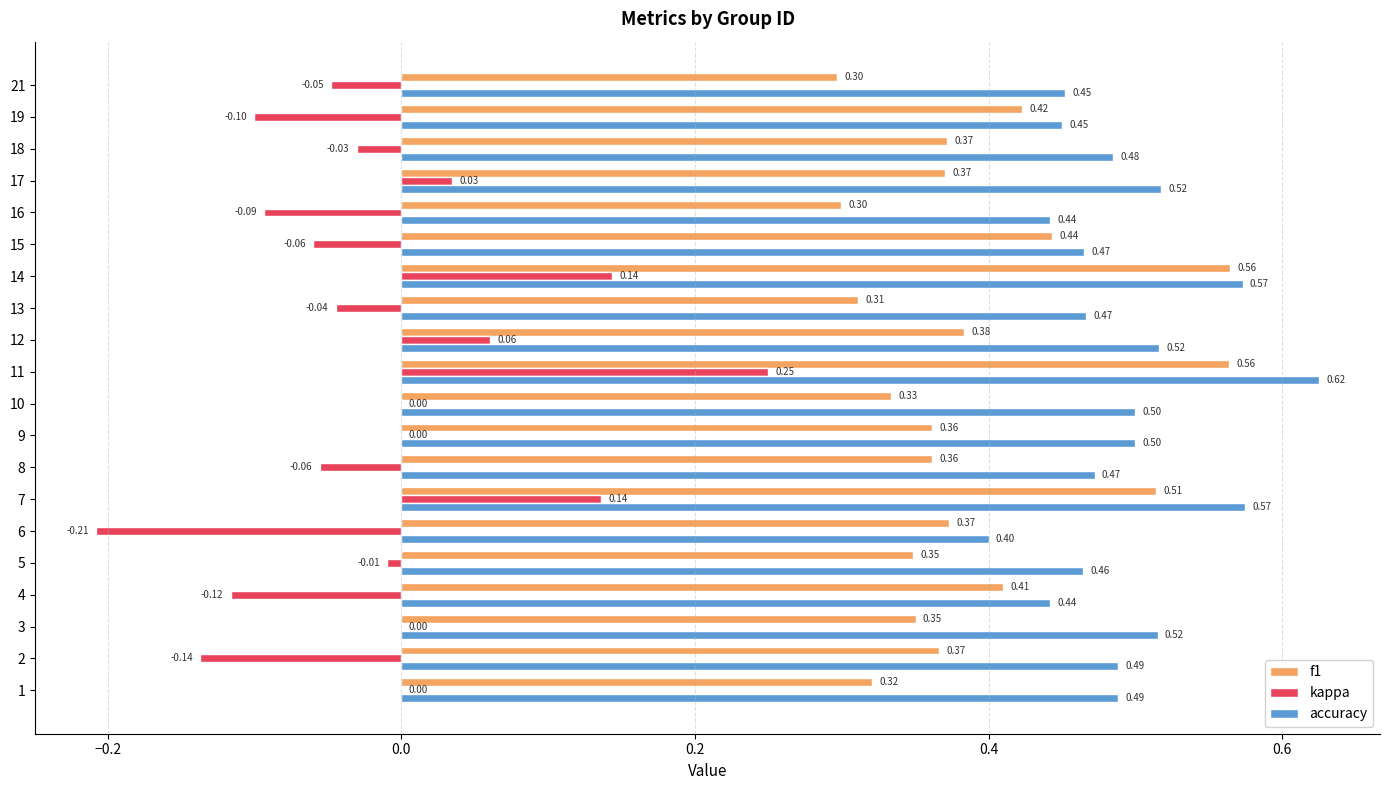

What is the total value across all series at 12?

1.0